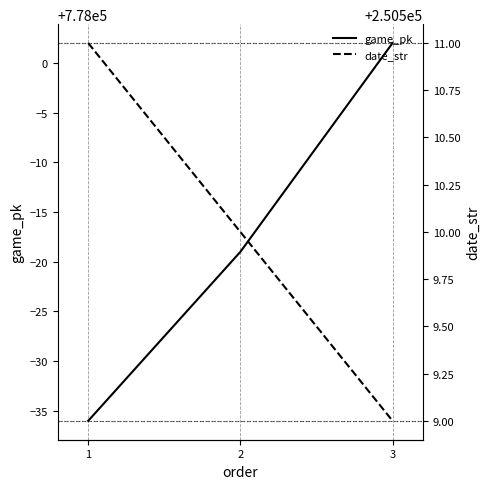

How many data points in date_str are less than 250510?

1